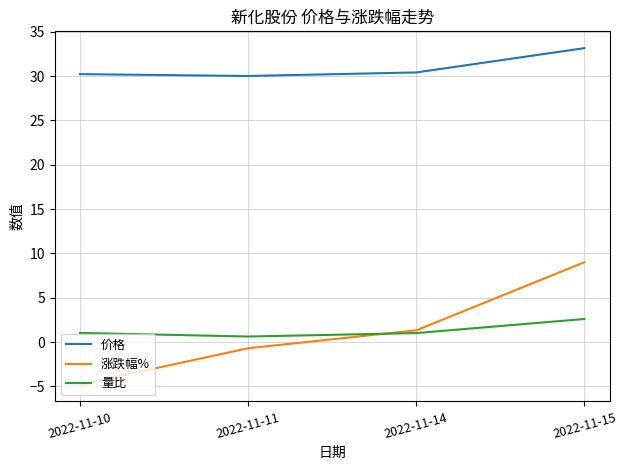

The 涨跌幅% series shows 6.2 at 2022-11-15. True or false?

False